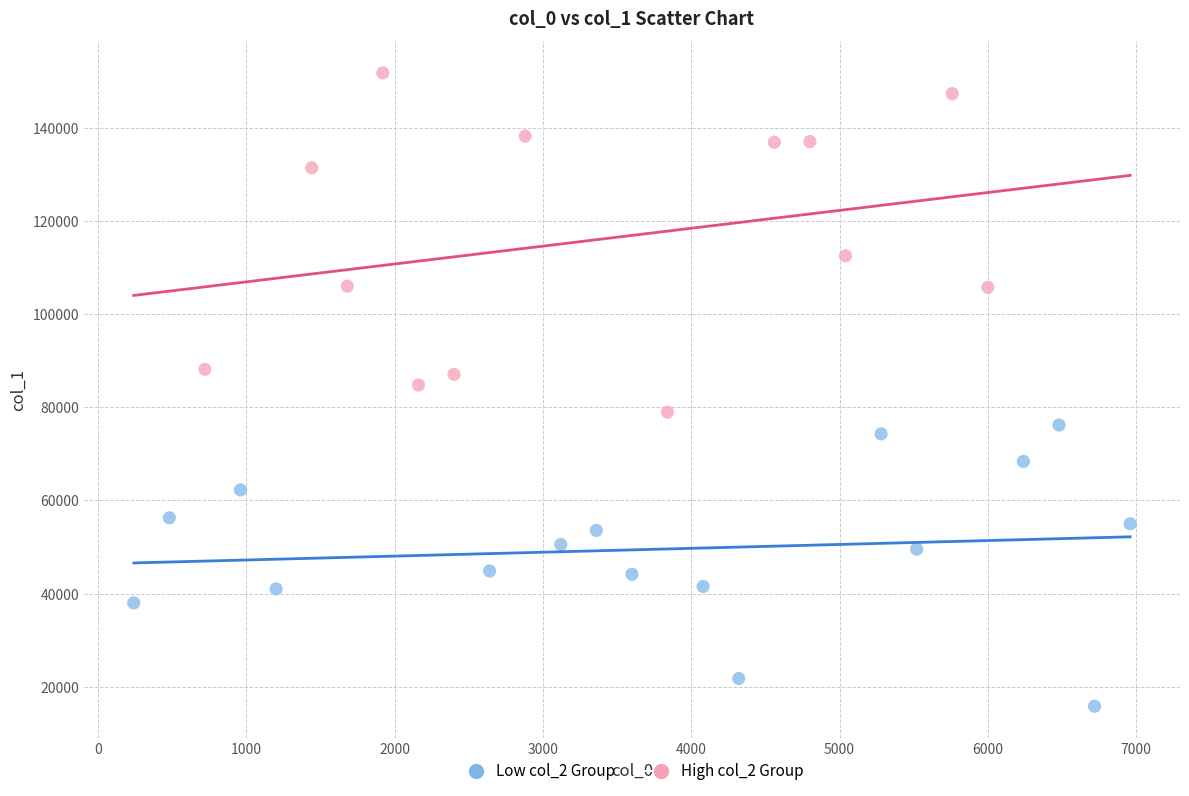

Which series has the widest spread of Y values?

High col_2 Group